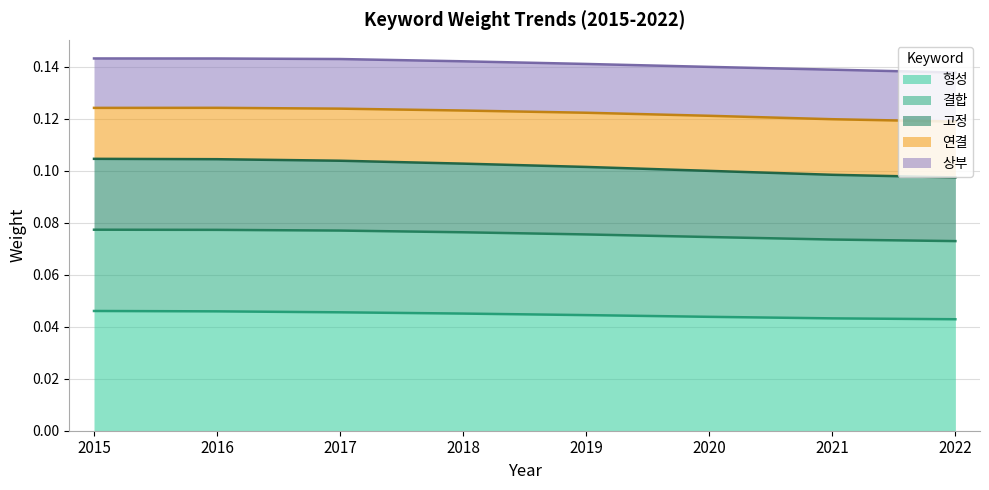

Does the chart display data point markers on the line(s)?

No